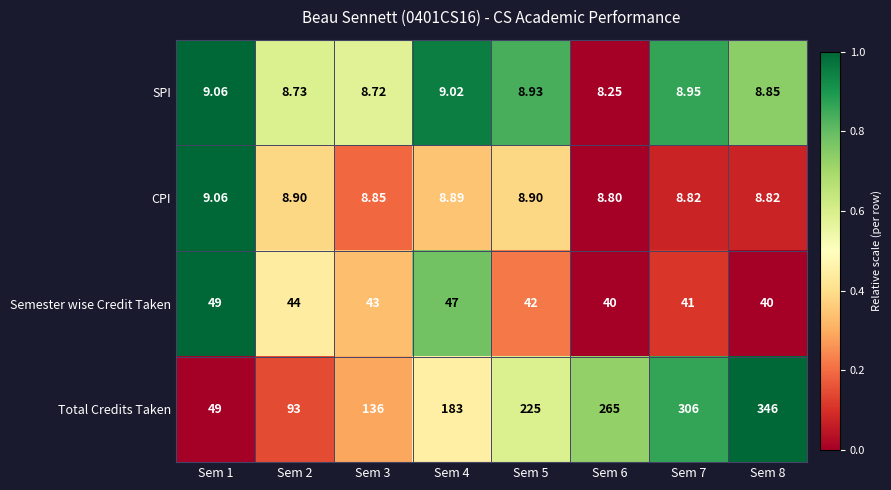

Which series has the largest total across all categories?

Total Credits Taken